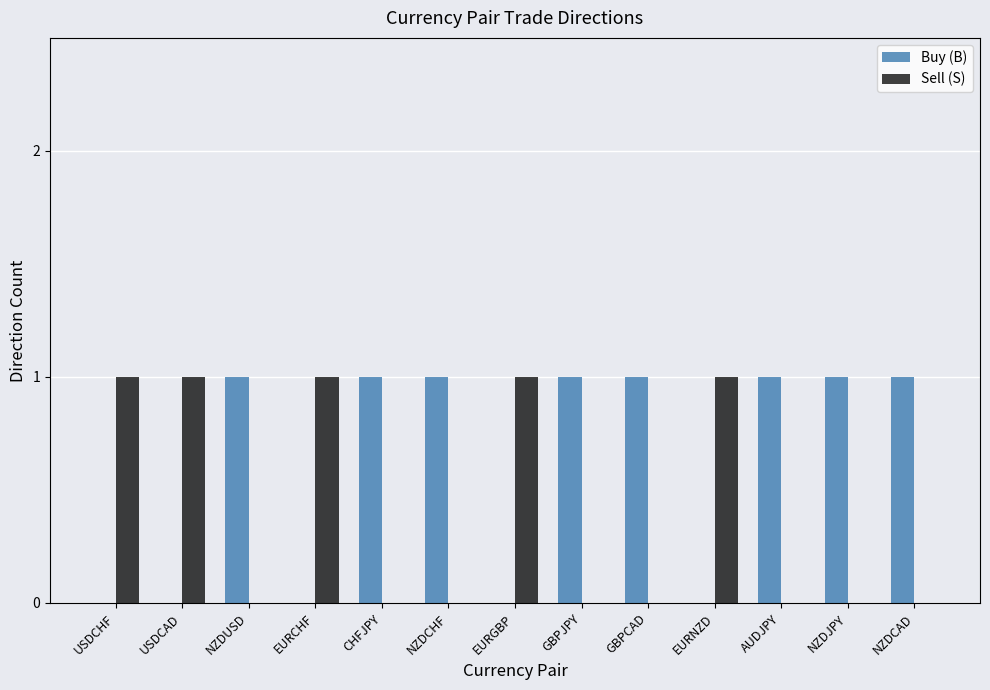

The Buy (B) series shows 0 at USDCAD. True or false?

True